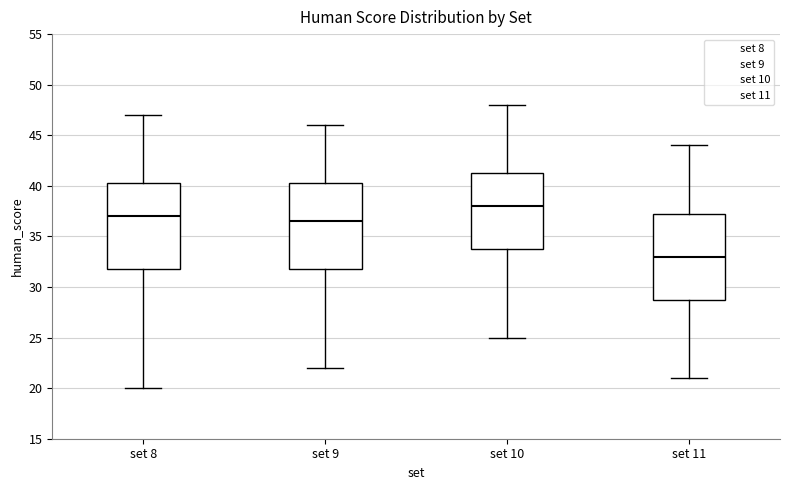

Which box's median line is the lowest?

set 11